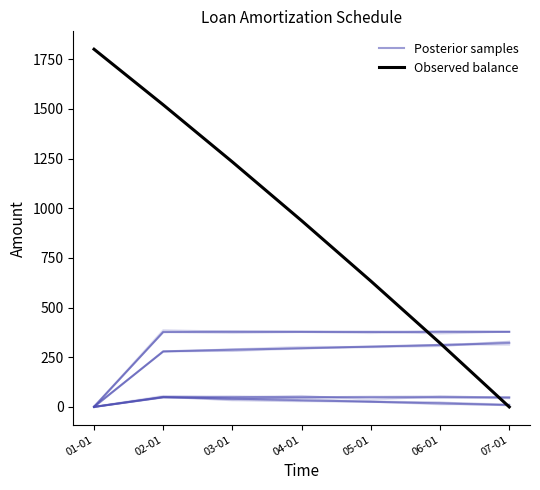

At which label does Posterior samples reach its minimum?

01-01